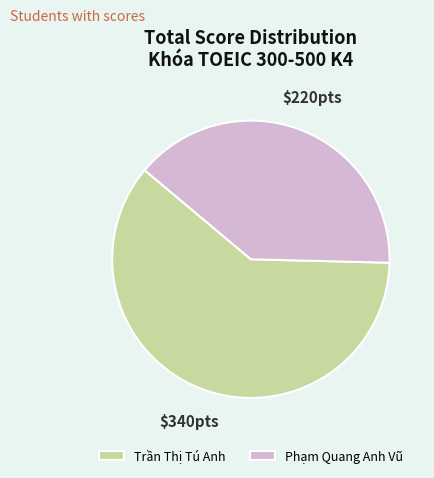

True or false: Phạm Quang Anh Vũ accounts for 45% of the total.

False